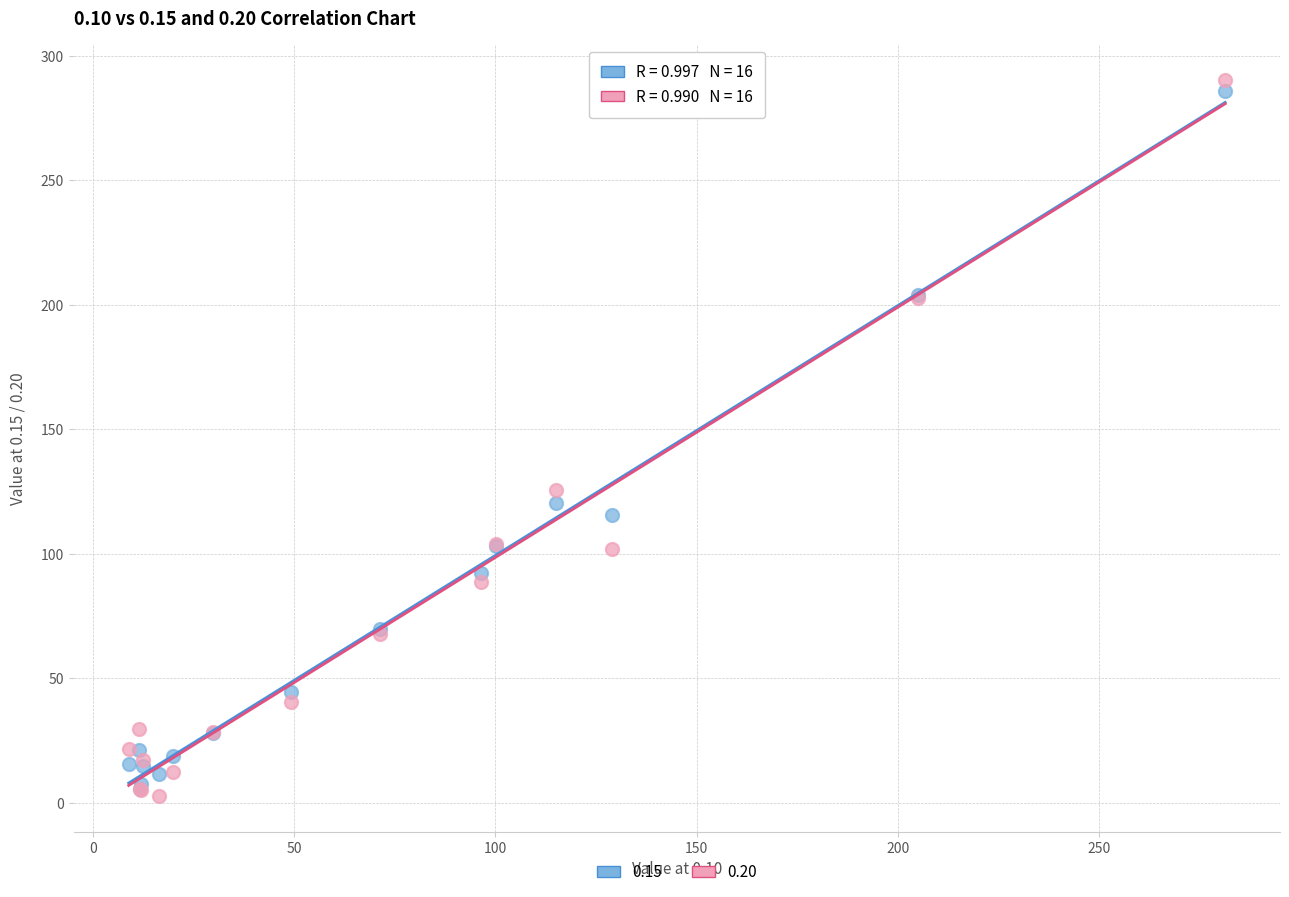

Which series has the widest spread of Y values?

0.20